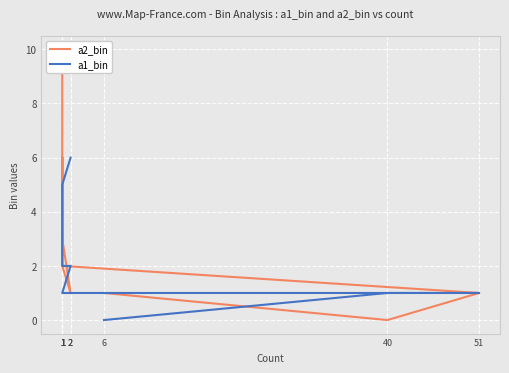

At which category is the sum across all series the highest?

2